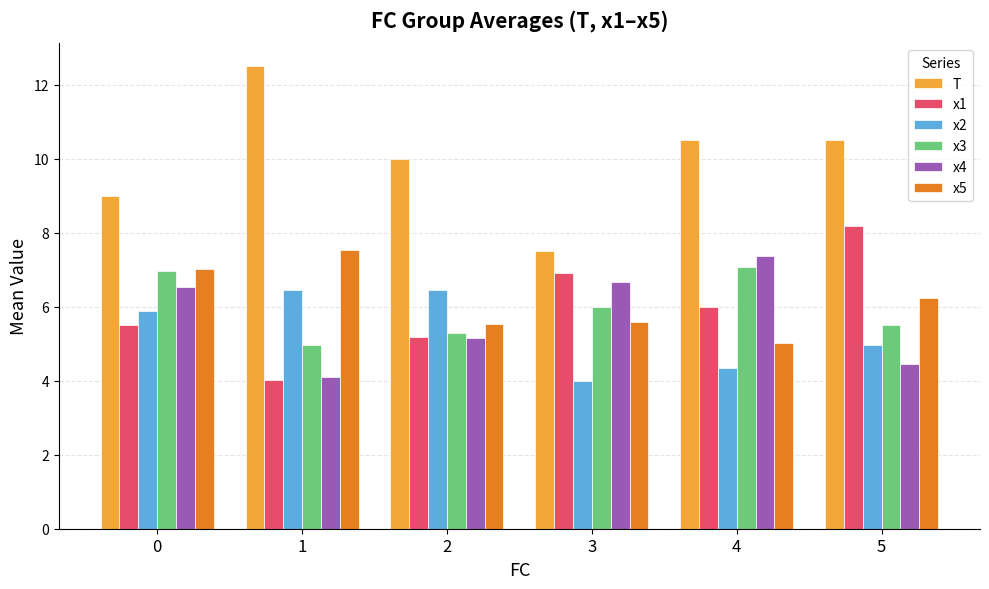

What is the lowest value of the T series?

7.5